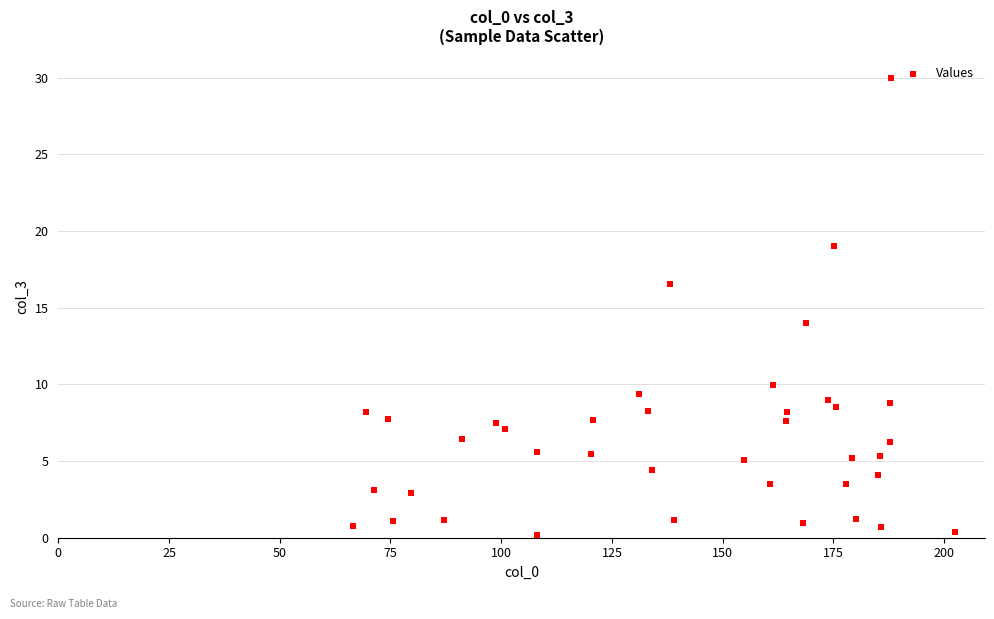

What is the range of X values (max minus min)?

136.0